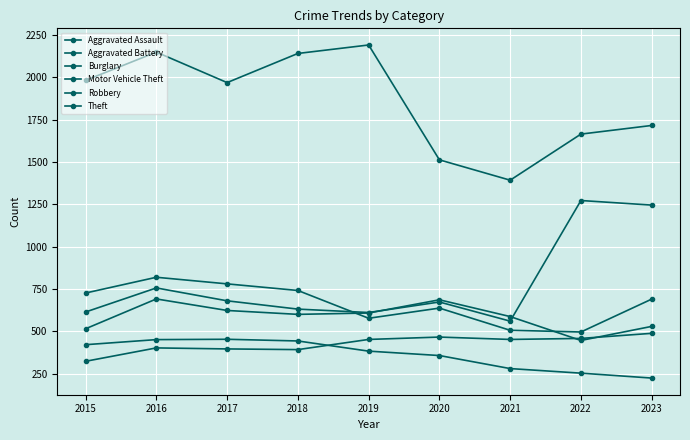

How many data points in Theft are less than 1968?

4